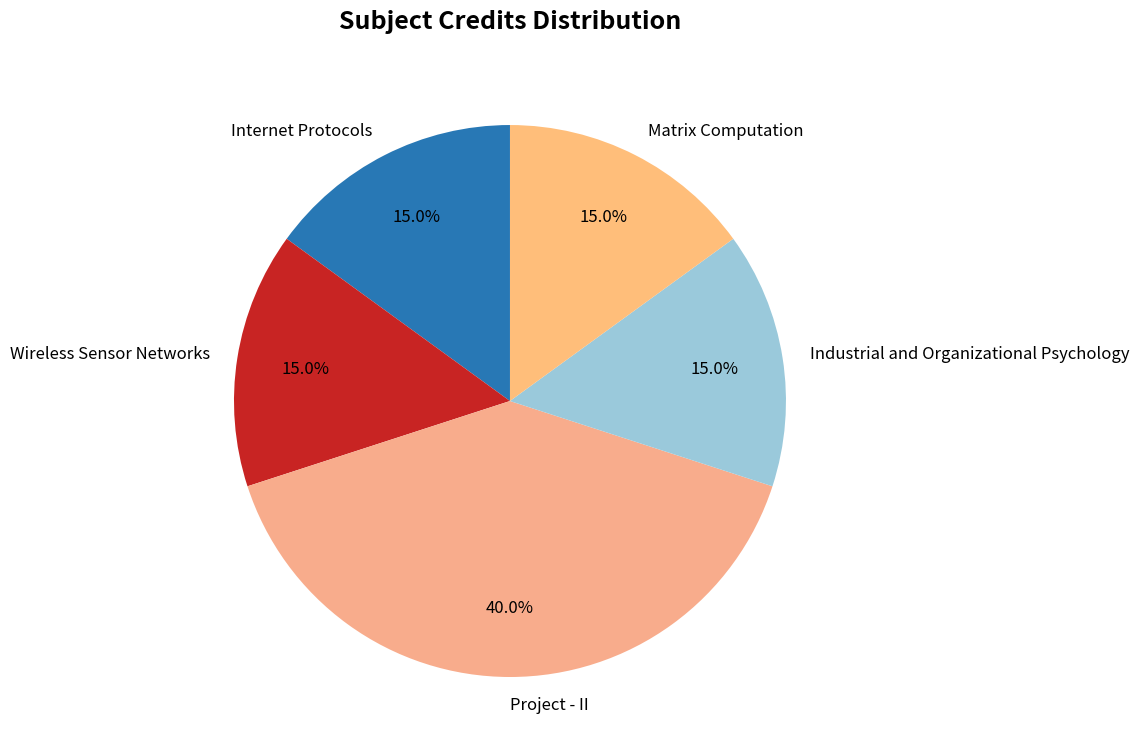

Does any single category account for the majority?

No